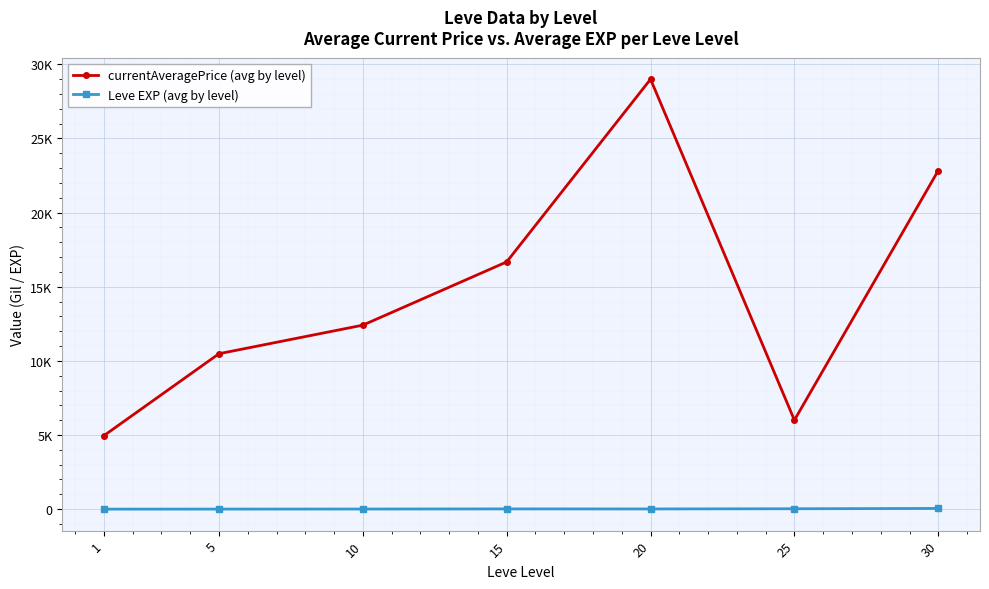

Does the chart have visible grid lines?

Yes